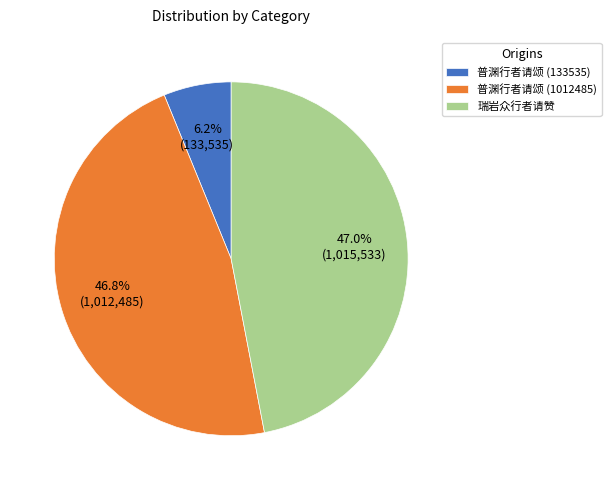

Does any single category account for the majority?

No